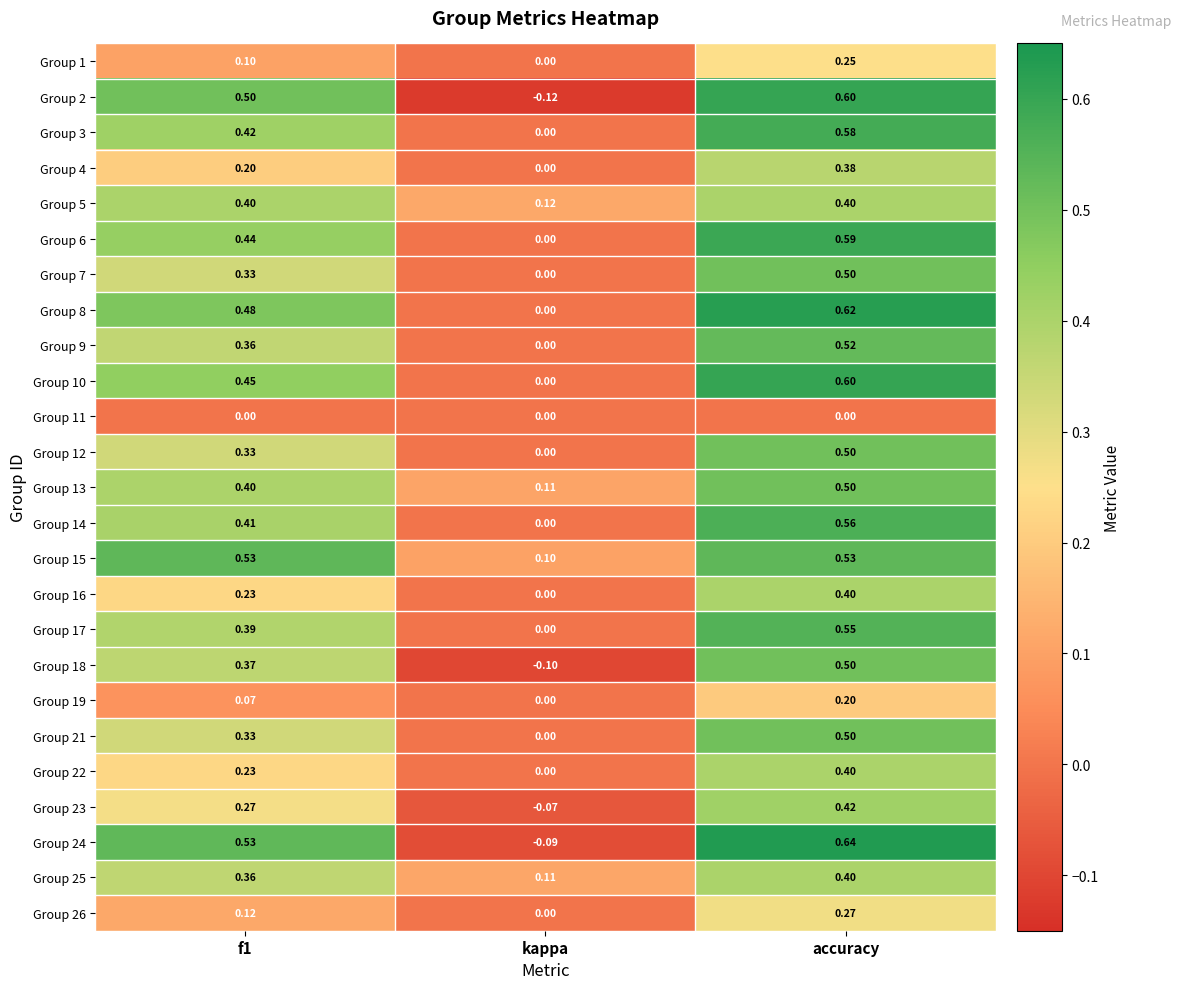

Where is Group 10 nearest to the value 0?

kappa